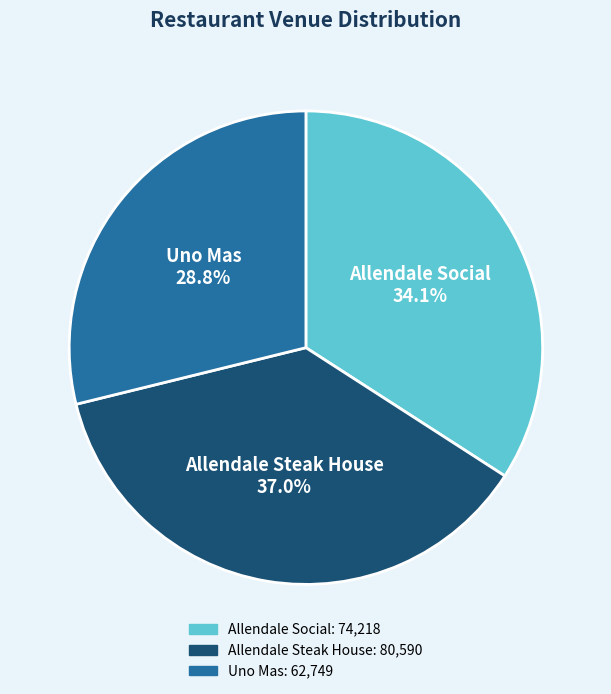

Count the number of slices in the pie.

3